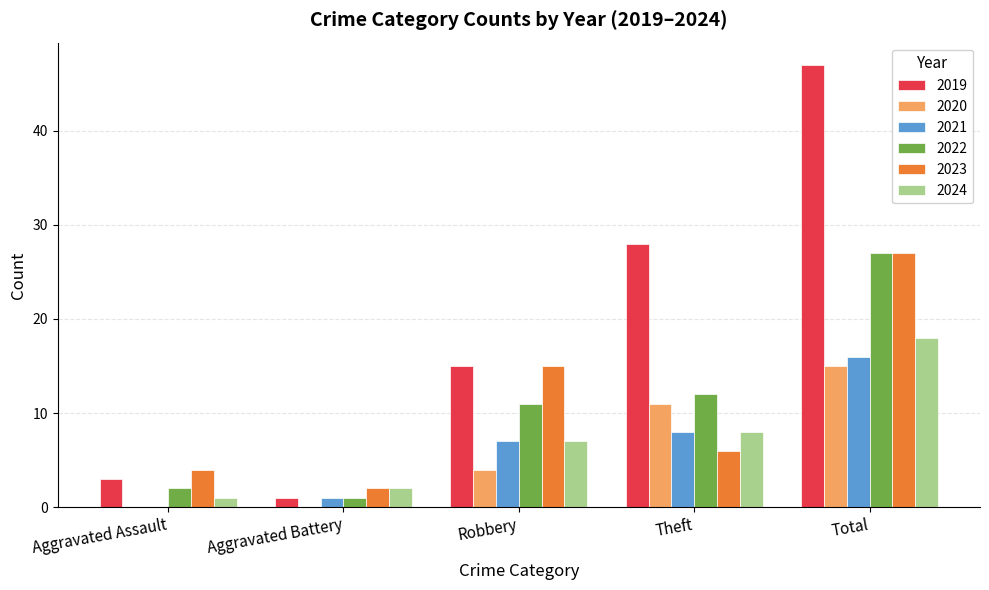

Which category has the highest value in the 2024 series?

Total